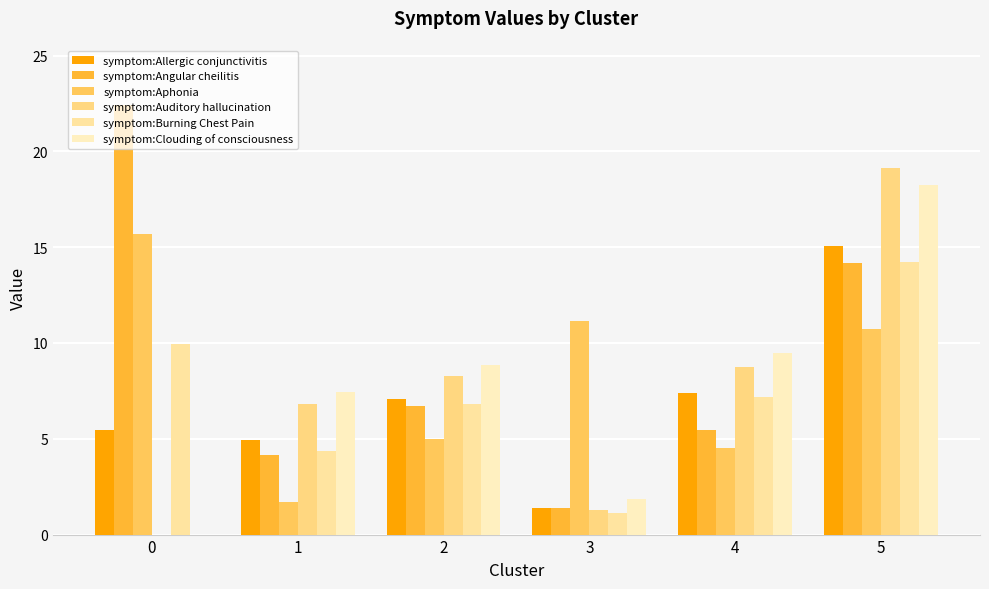

At 3, list the series in order from smallest to largest.

symptom:Burning Chest Pain, symptom:Auditory hallucination, symptom:Angular cheilitis, symptom:Allergic conjunctivitis, symptom:Clouding of consciousness, symptom:Aphonia